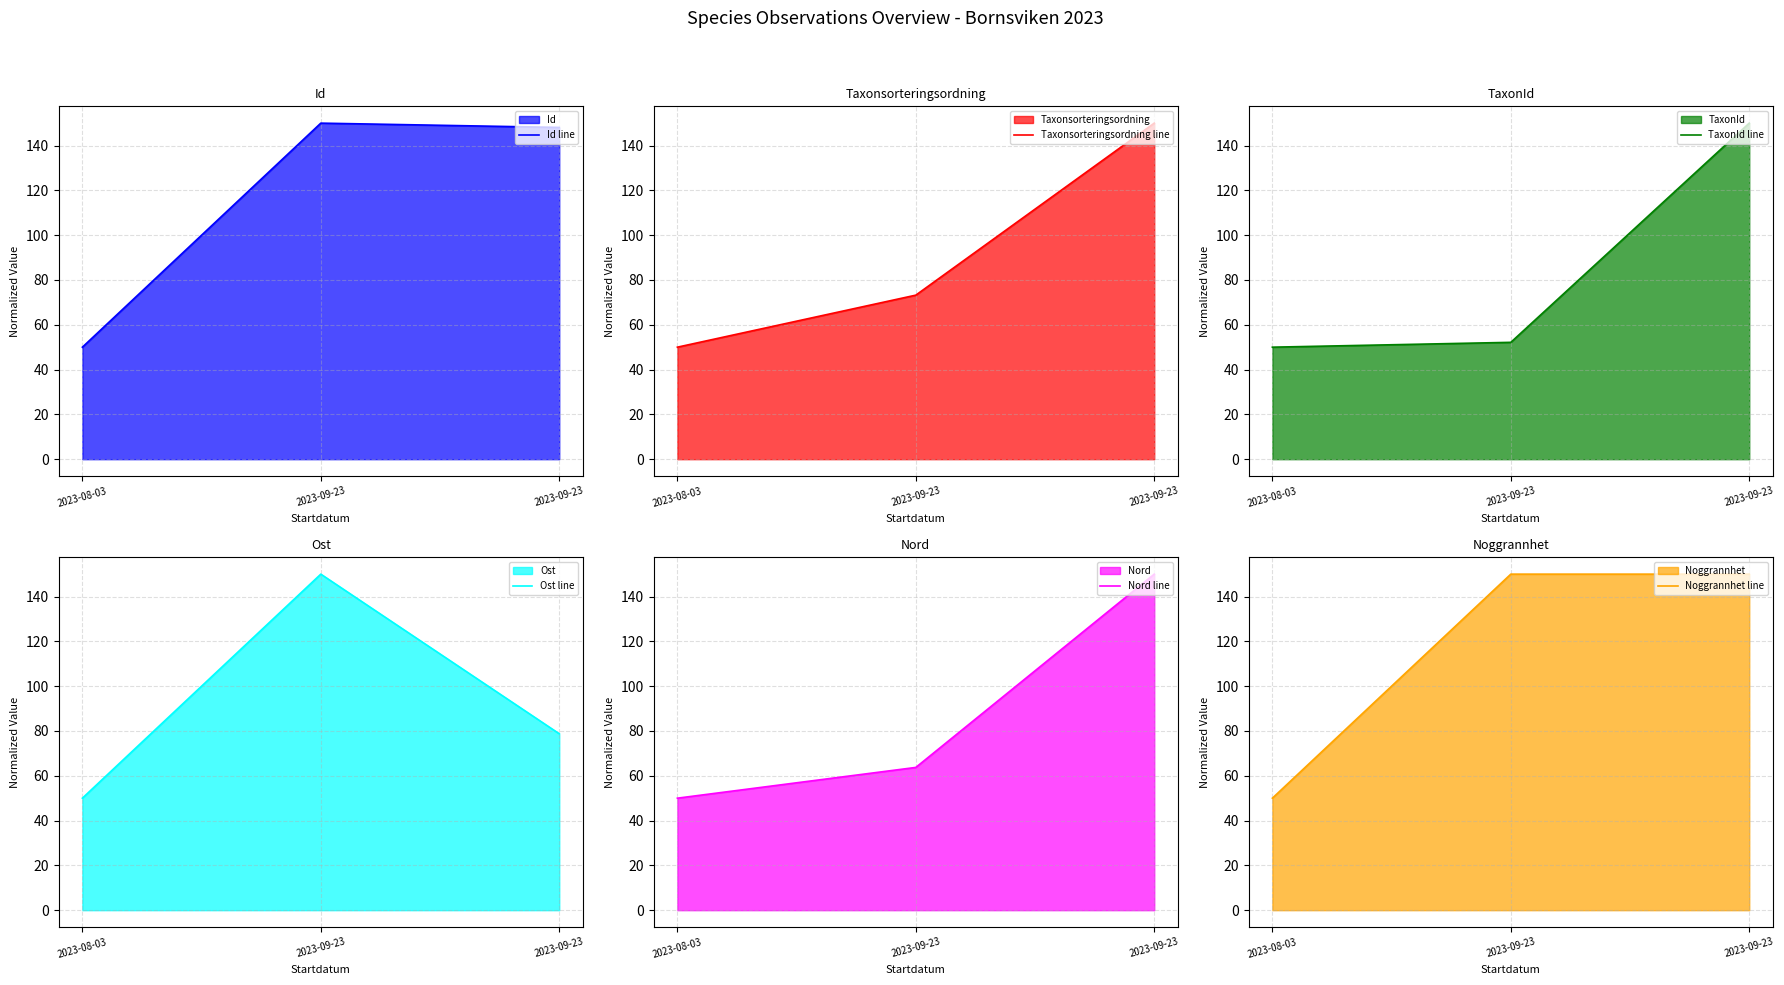

Reading left to right, what are all the values shown in this chart?

Id line: 50.0	150.0	148.1
Taxonsorteringsordning line: 50.0	73.2	150.0
TaxonId line: 50.0	52.2	150.0
Ost line: 50.0	150.0	78.8
Nord line: 50.0	63.7	150.0
Noggrannhet line: 50.0	150.0	150.0